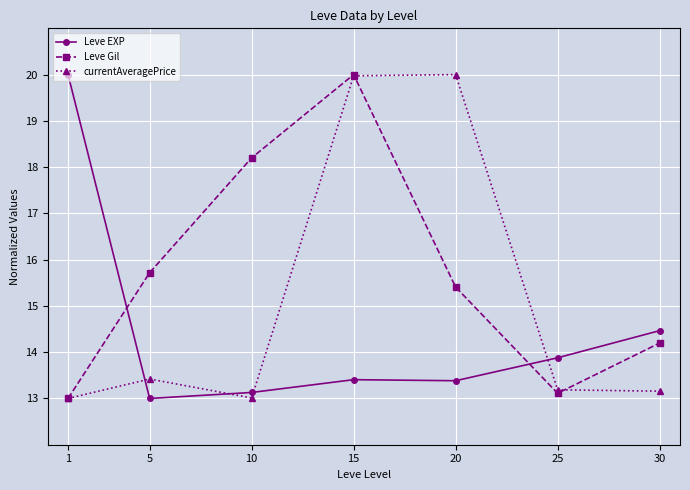

At how many categories does at least one series exceed 19?

3